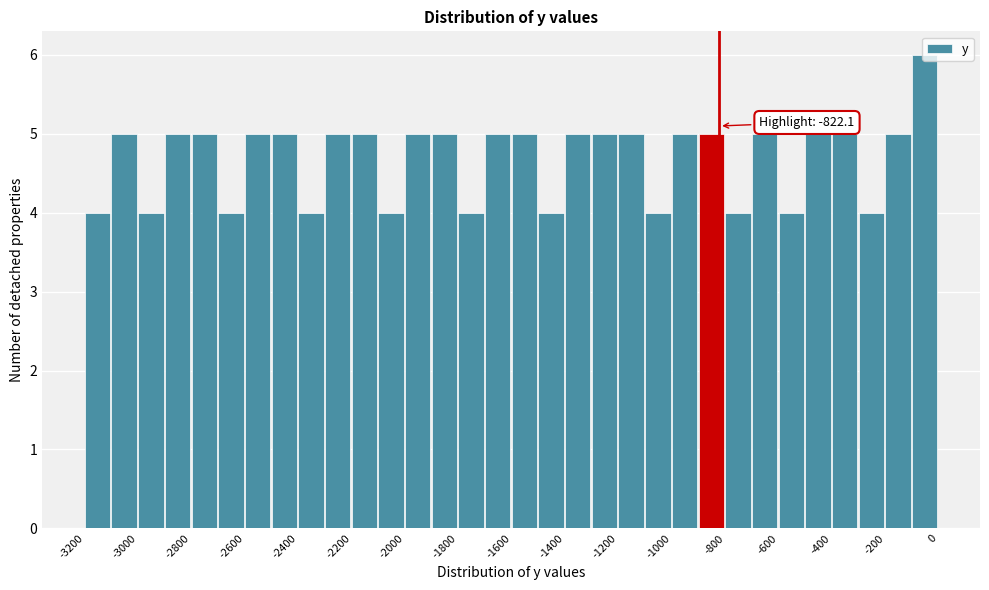

Over which range of the x-axis is the bar tallest?

-100 to 0